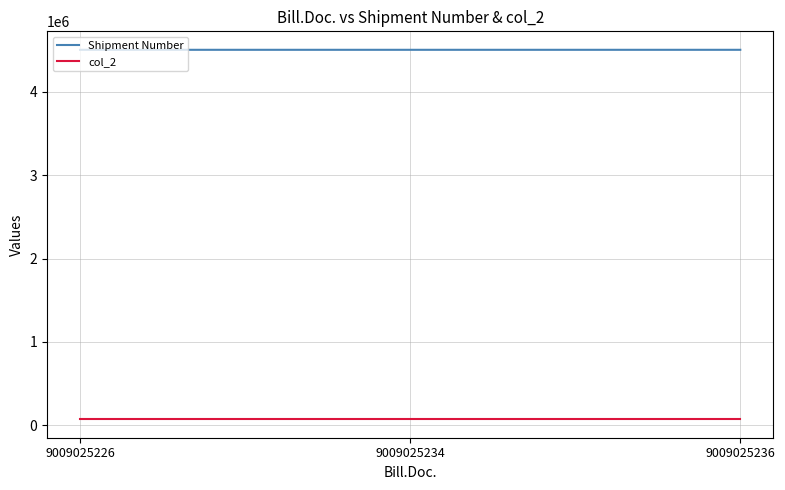

True or false: col_2 has a value of 71294 at 9009025226.

True